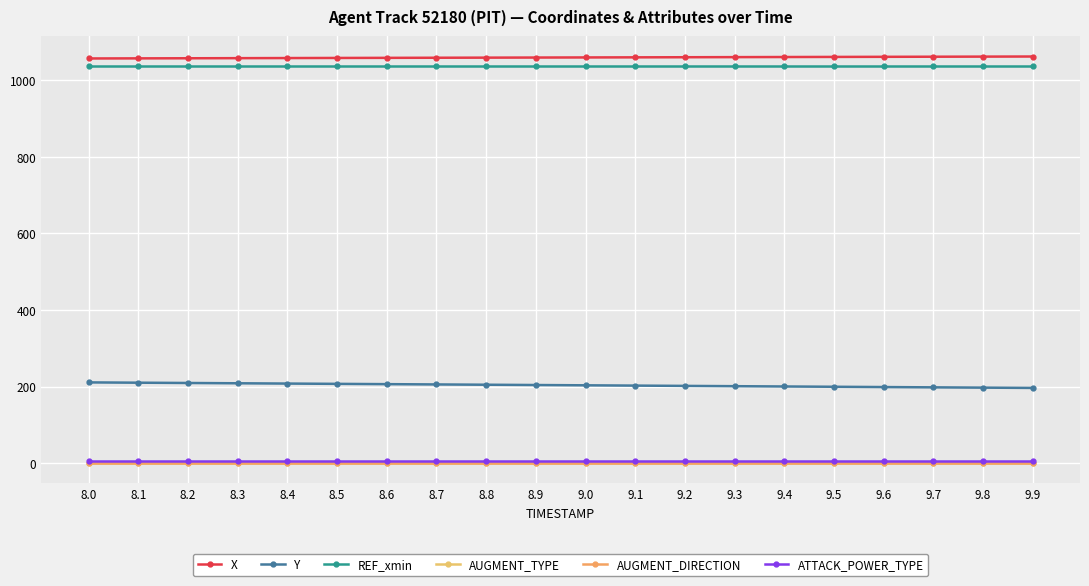

What is the label of the 16th point from the left?

9.5